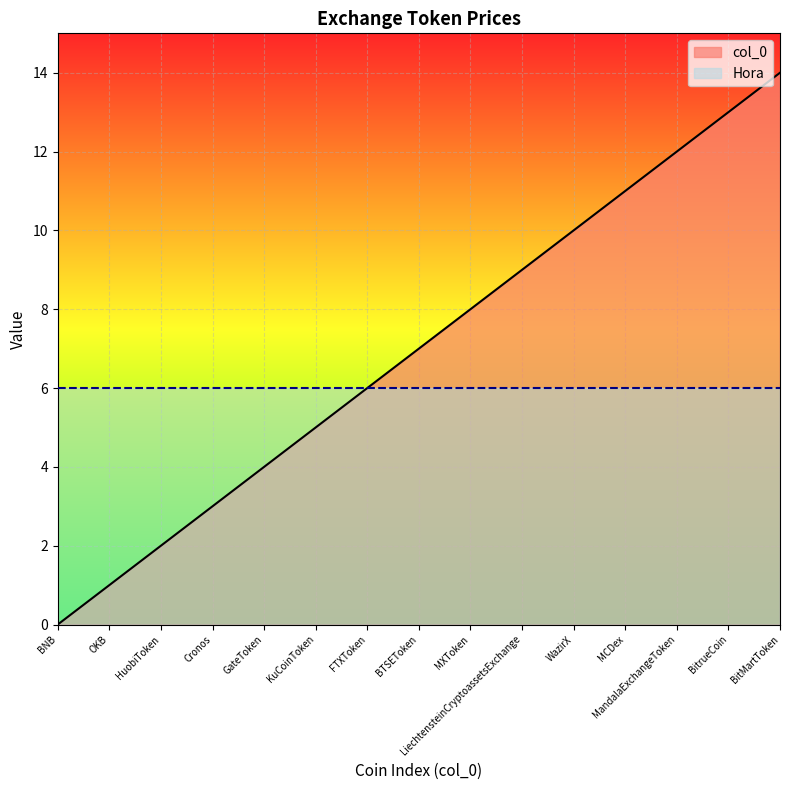

How many lines are shown in the chart?

2